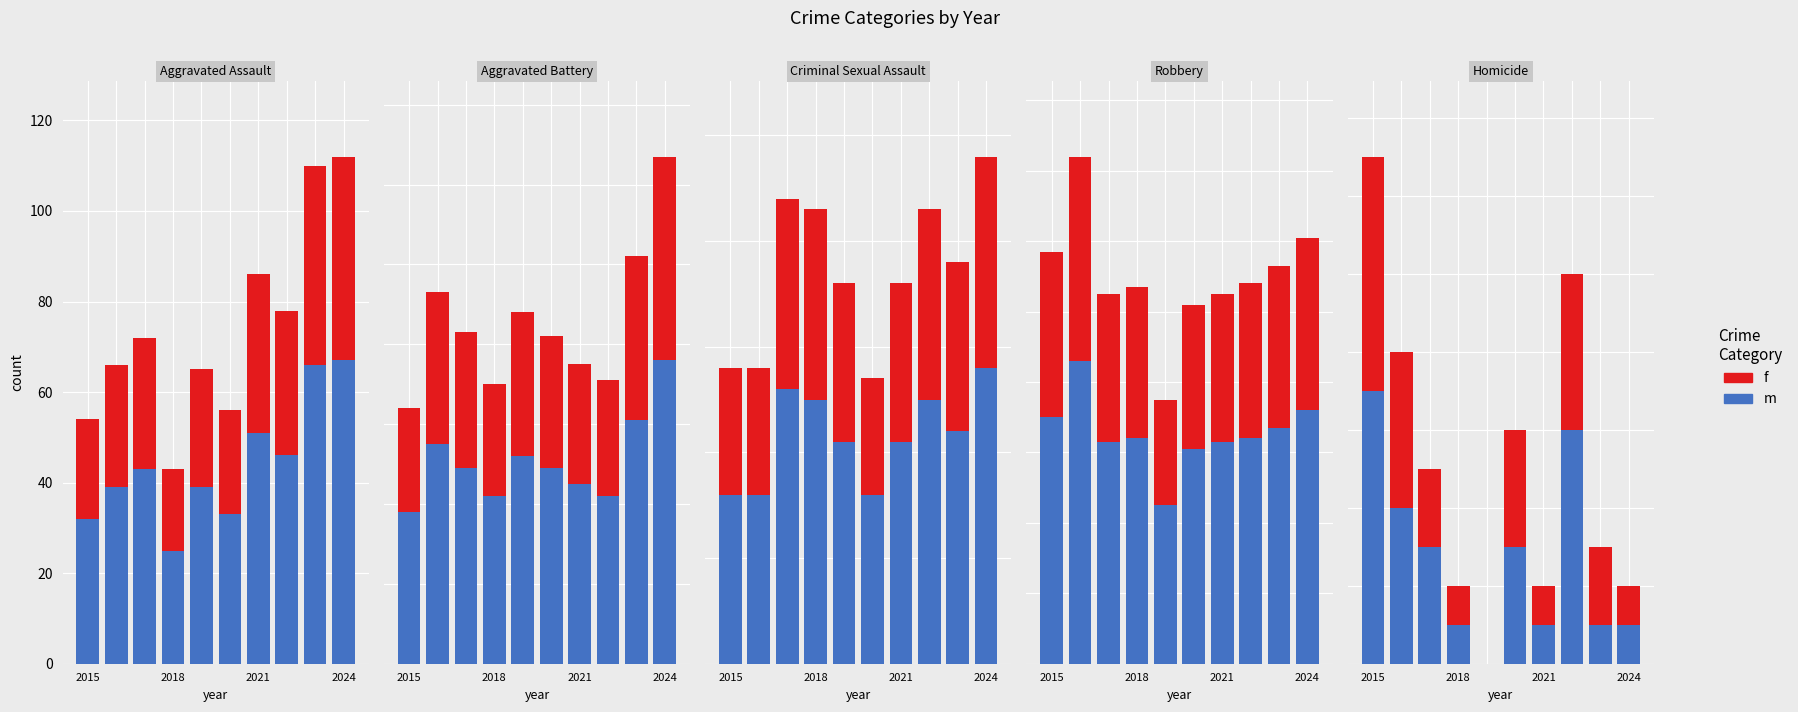

Where is f nearest to the value 3?

5